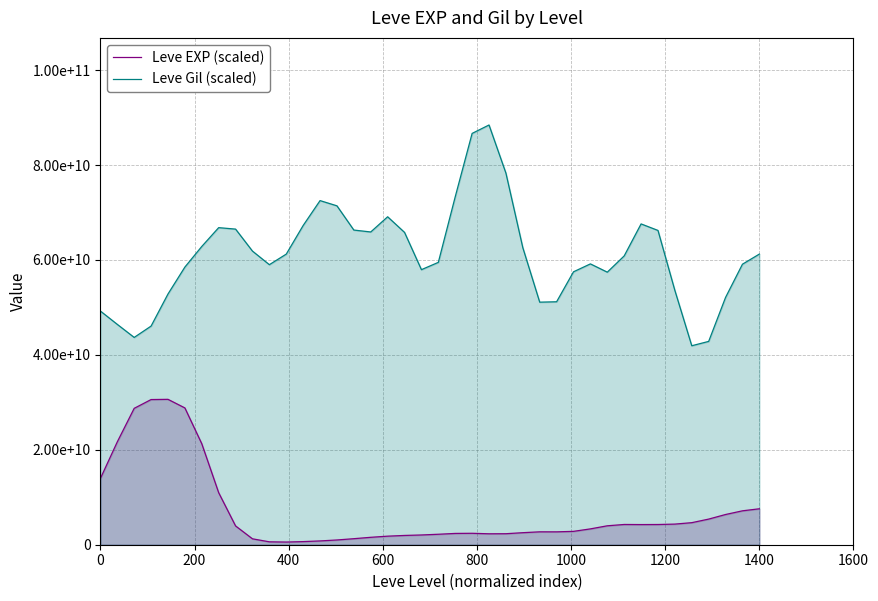

What is the value of the Leve Gil (scaled) point at the 19th from the left?

65818723606.6